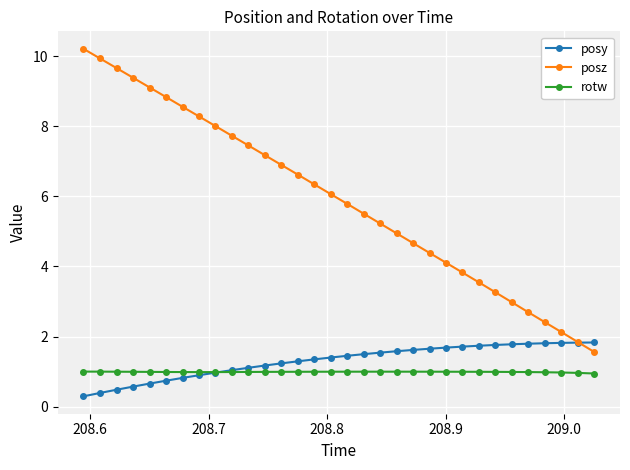

What is the value of the posz point at the 30th from the left?

2.1